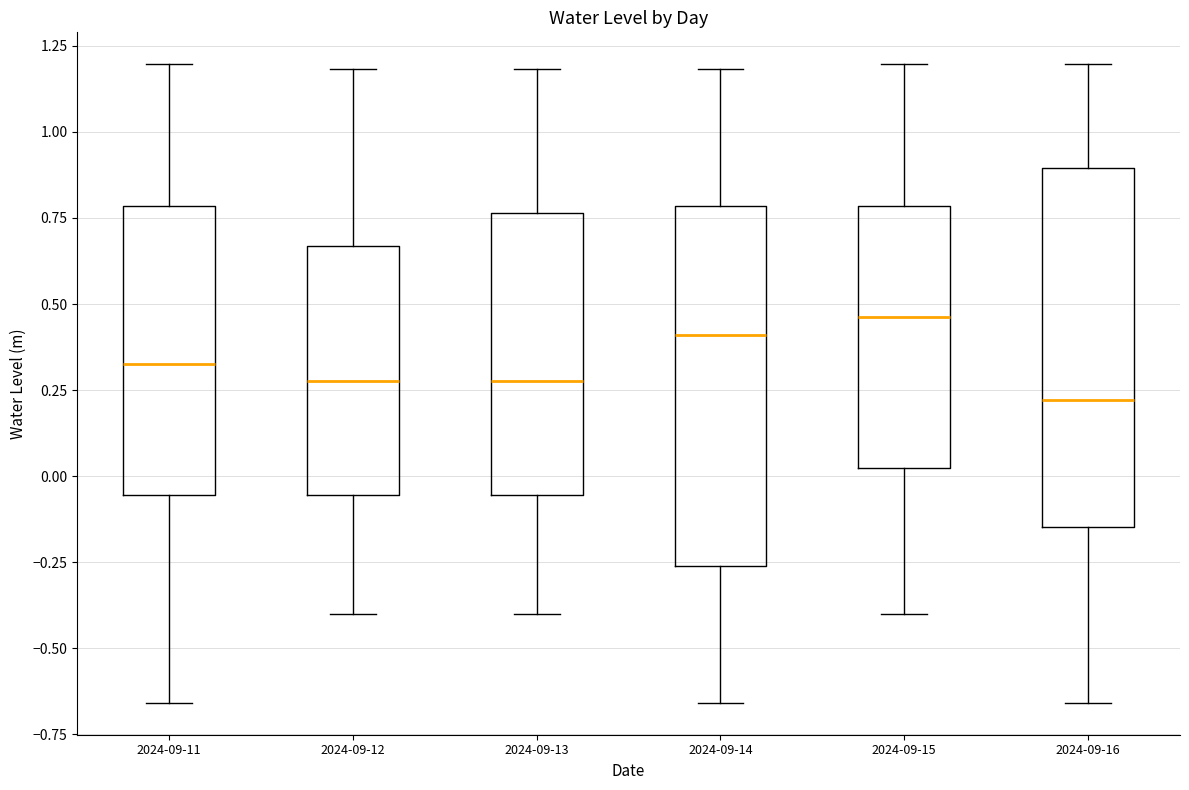

Reading left to right, read every box against the y-axis: the position of its median line, the range the box covers, and the ends of its whiskers. The values are not printed on the chart, so give them approximately, as read against the axis.

2024-09-11: median 0.30, box -0.05 to 0.80, whiskers -0.65 to 1.20
2024-09-12: median 0.30, box -0.05 to 0.65, whiskers -0.40 to 1.20
2024-09-13: median 0.30, box -0.05 to 0.75, whiskers -0.40 to 1.20
2024-09-14: median 0.40, box -0.25 to 0.80, whiskers -0.65 to 1.20
2024-09-15: median 0.45, box 0.00 to 0.80, whiskers -0.40 to 1.20
2024-09-16: median 0.20, box -0.15 to 0.90, whiskers -0.65 to 1.20